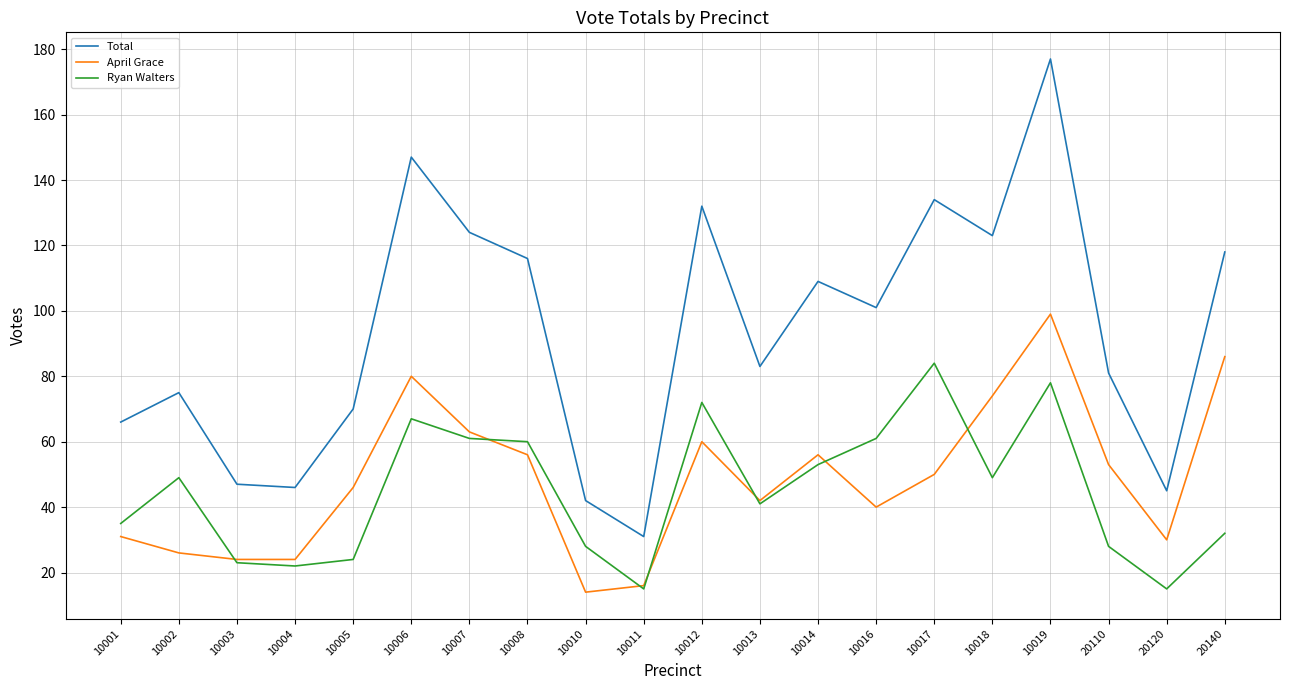

Does the chart display data point markers on the line(s)?

No